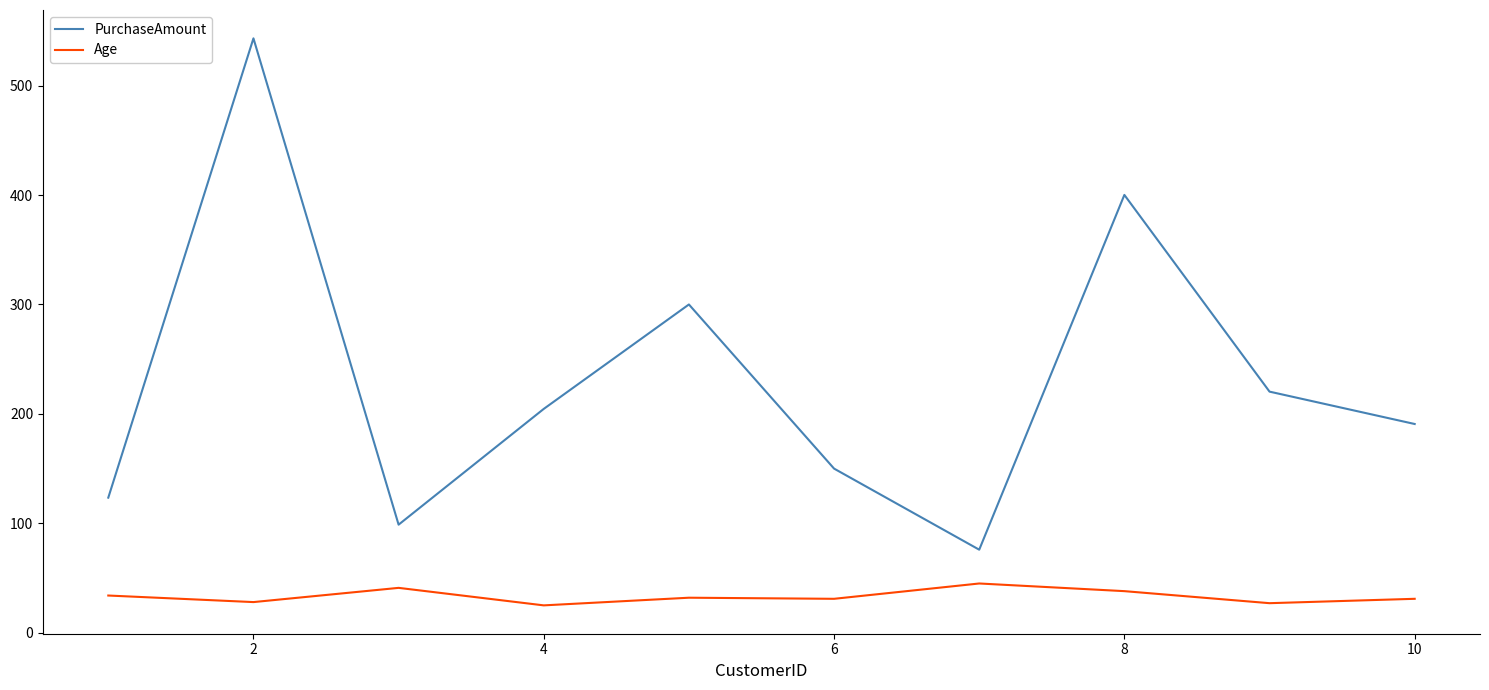

Which series has the largest total across all categories?

PurchaseAmount